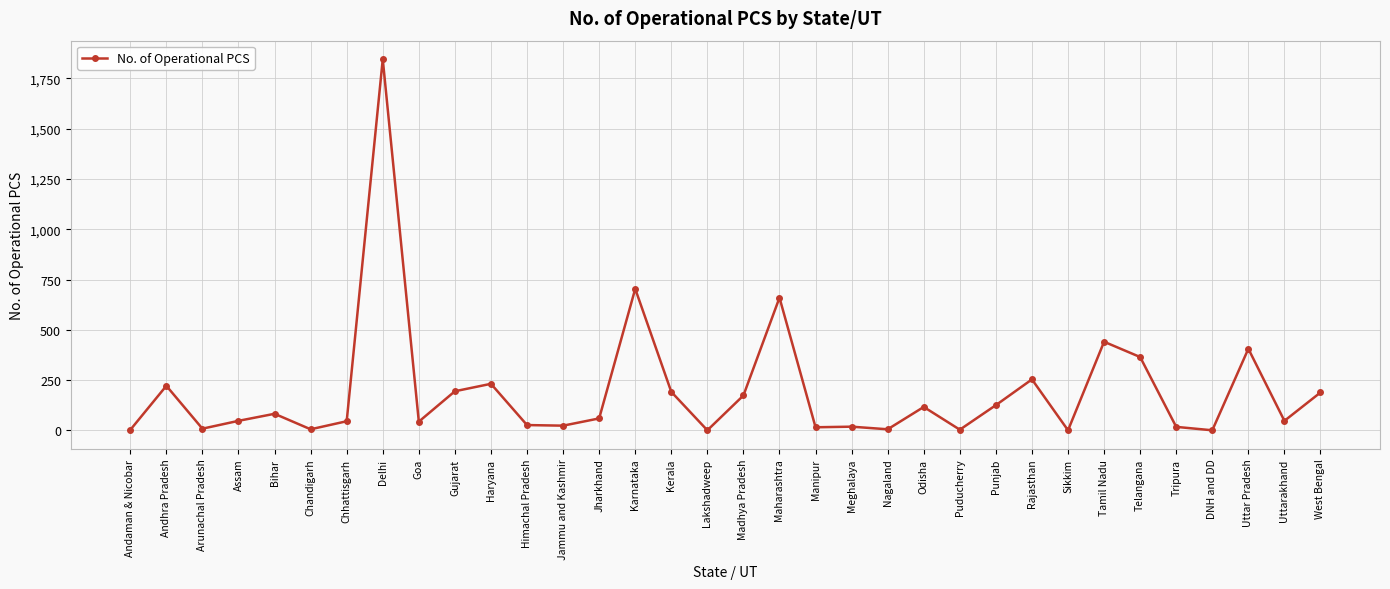

What position from the right is Sikkim?

8